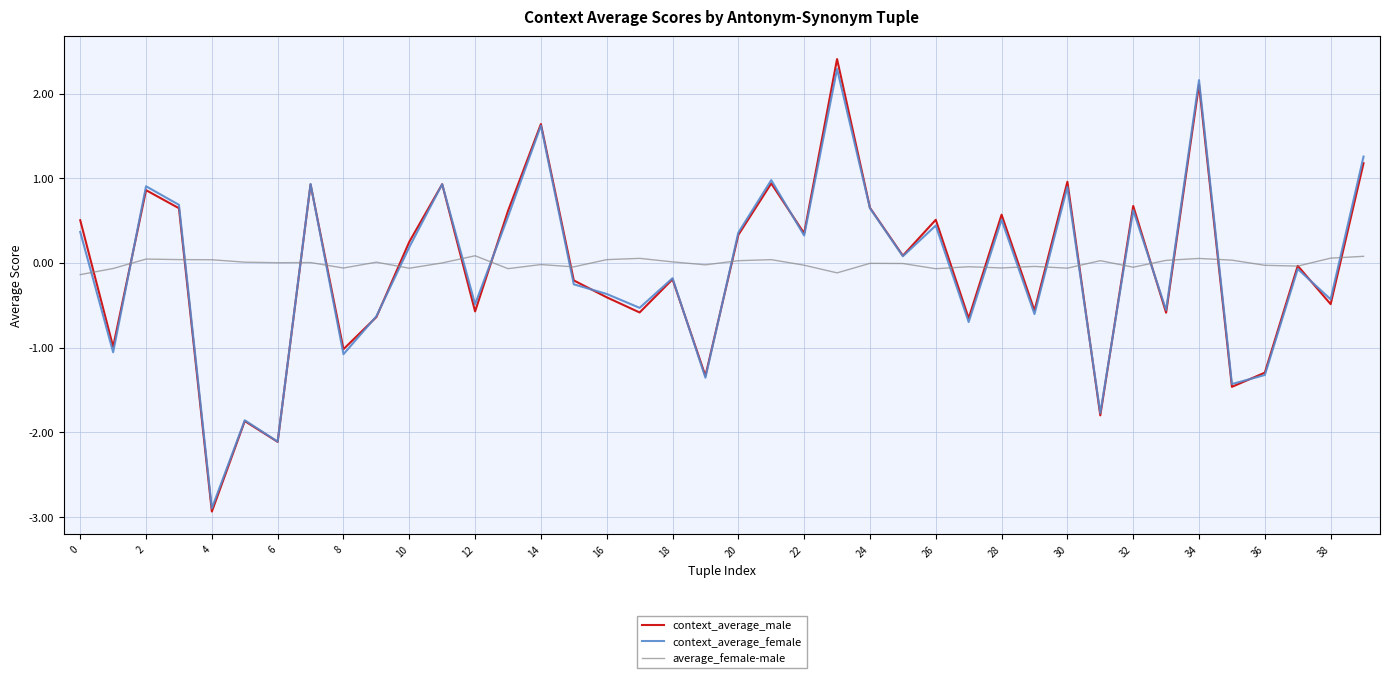

How many negative values does the context_average_female series have?

20